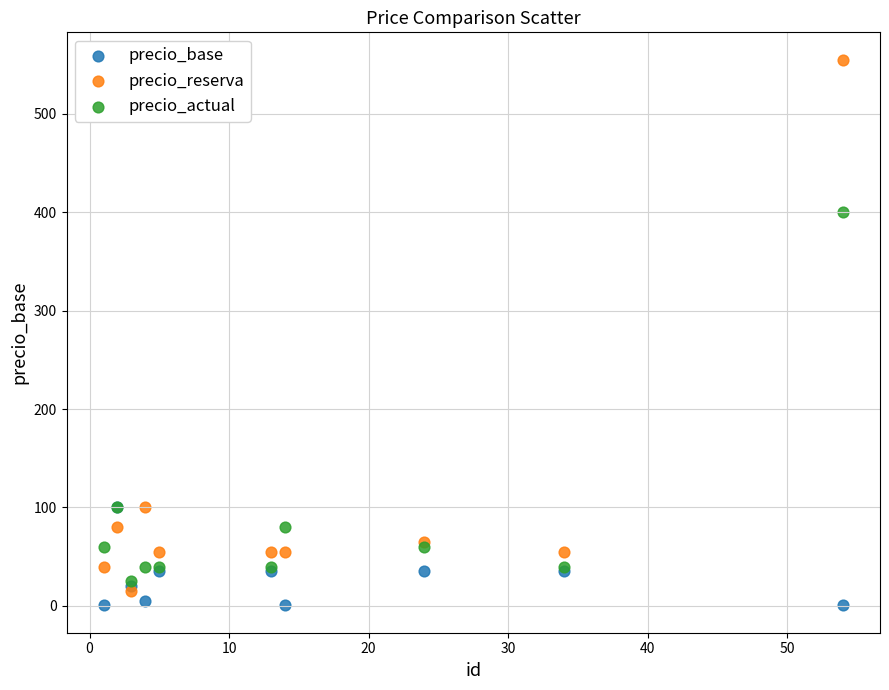

Across all series, what Y value is closest to 277?

400.0